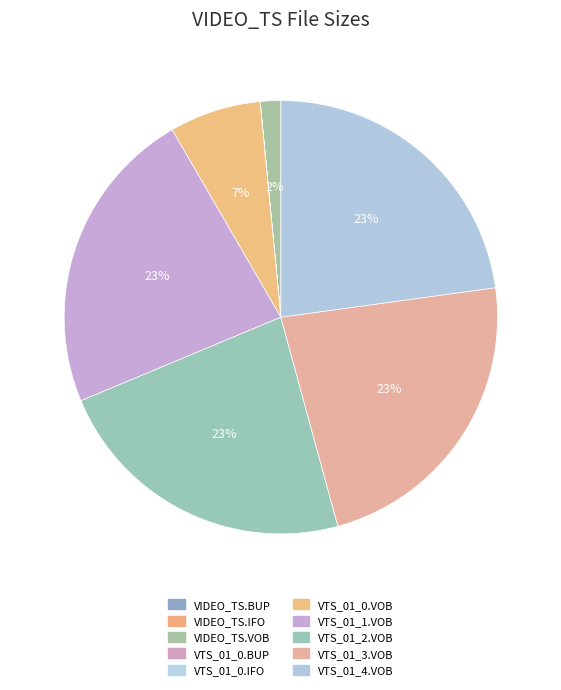

Is there any slice that represents more than half of the pie?

No